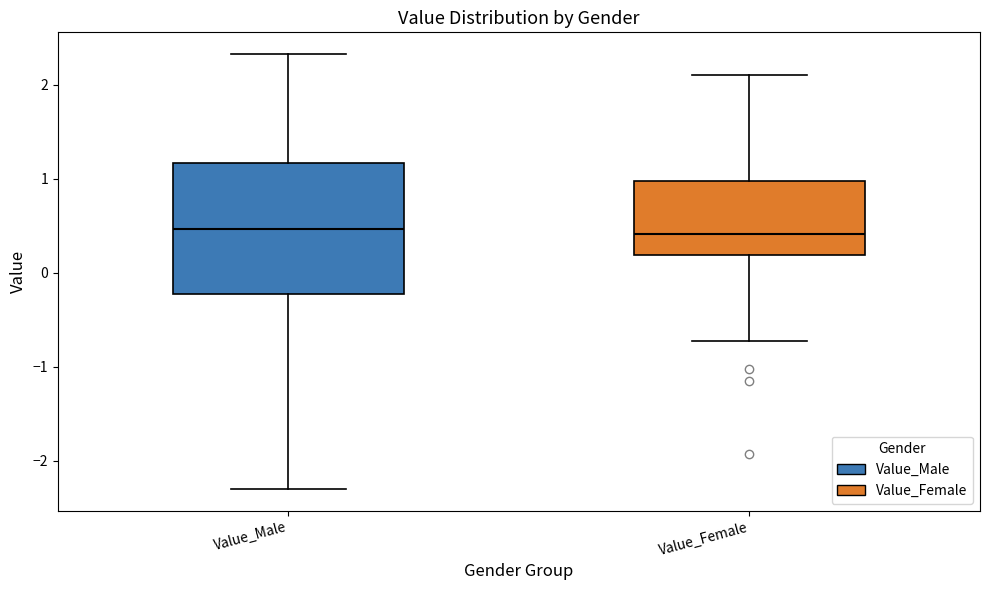

Where does the median line of the box for Value_Female sit on the y-axis? The values are not printed on the chart, so give them approximately, as read against the axis.

0.4